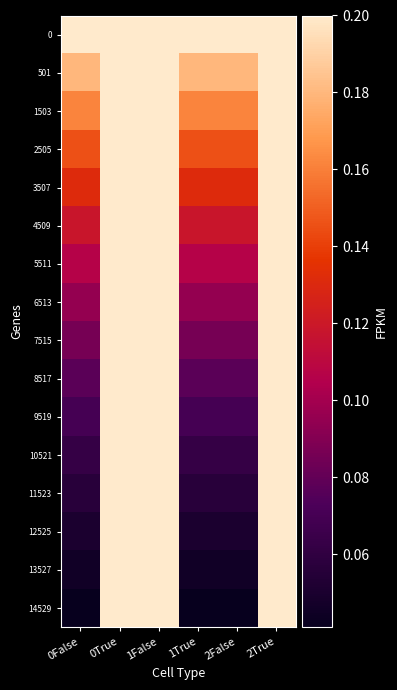

How many categories are shown in the chart?

6